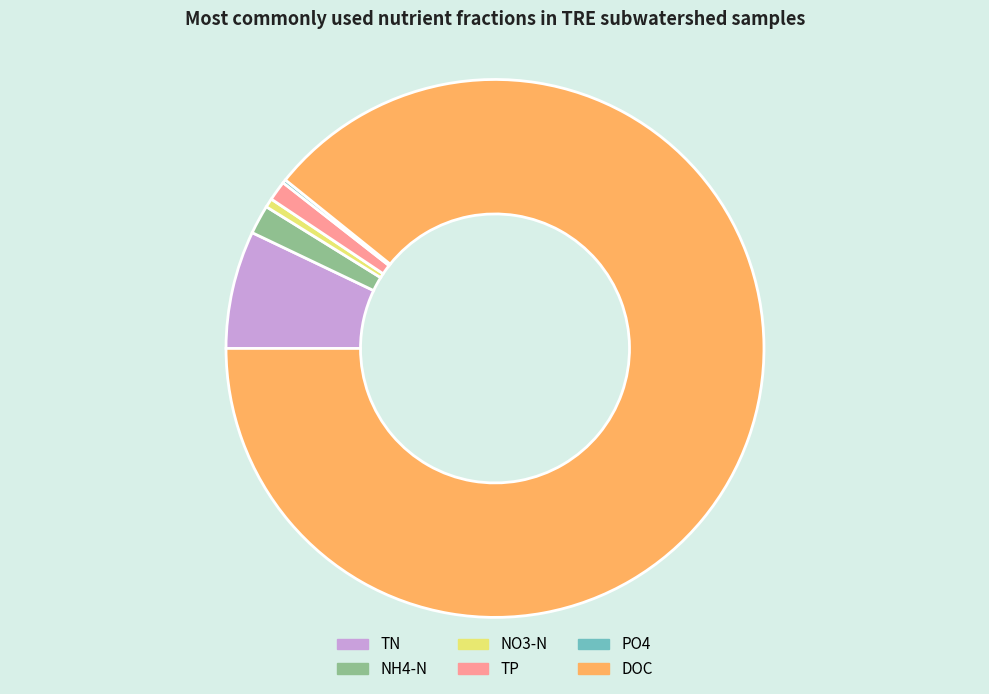

Between TP and NO3-N, which is larger?

TP